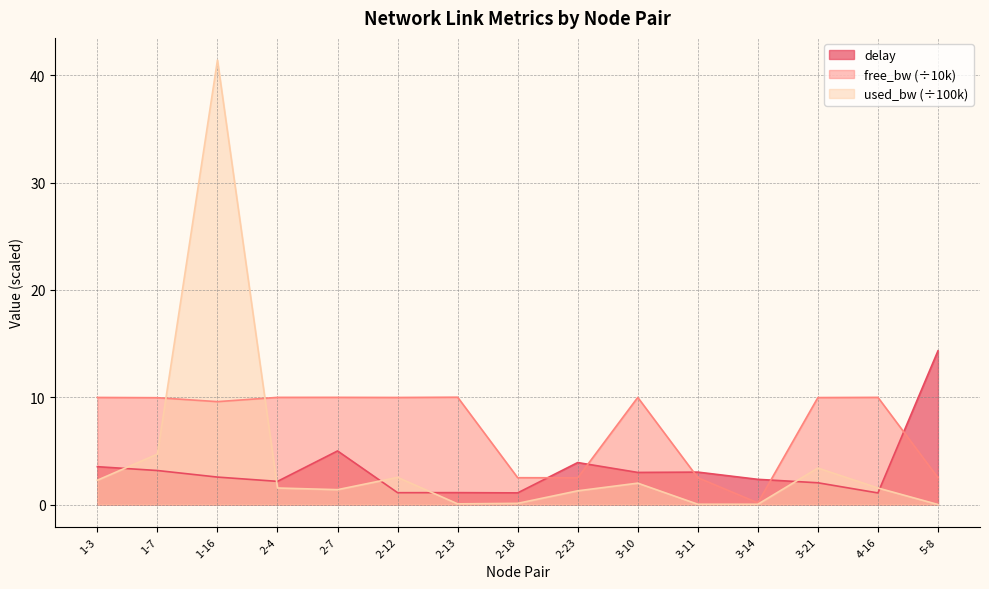

Between which two adjacent categories do free_bw and delay first intersect?

2-18 and 2-23